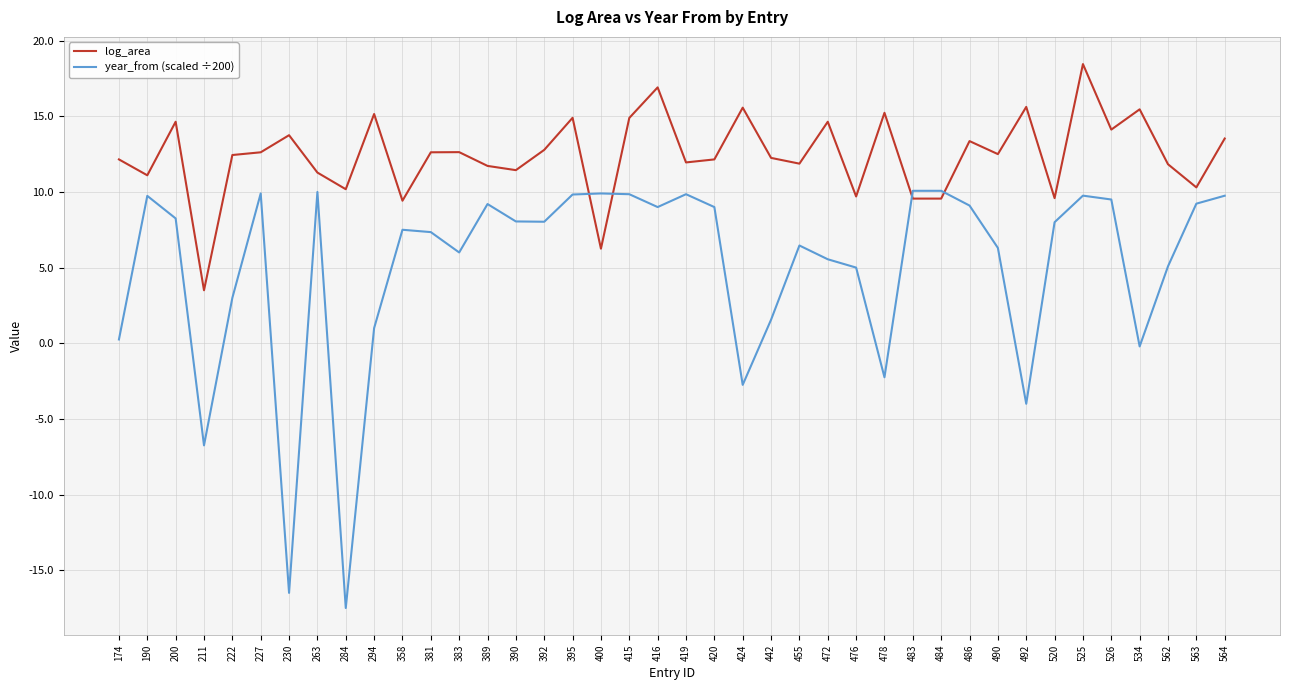

True or false: log_area and year_from (scaled ÷200) intersect in this chart.

True